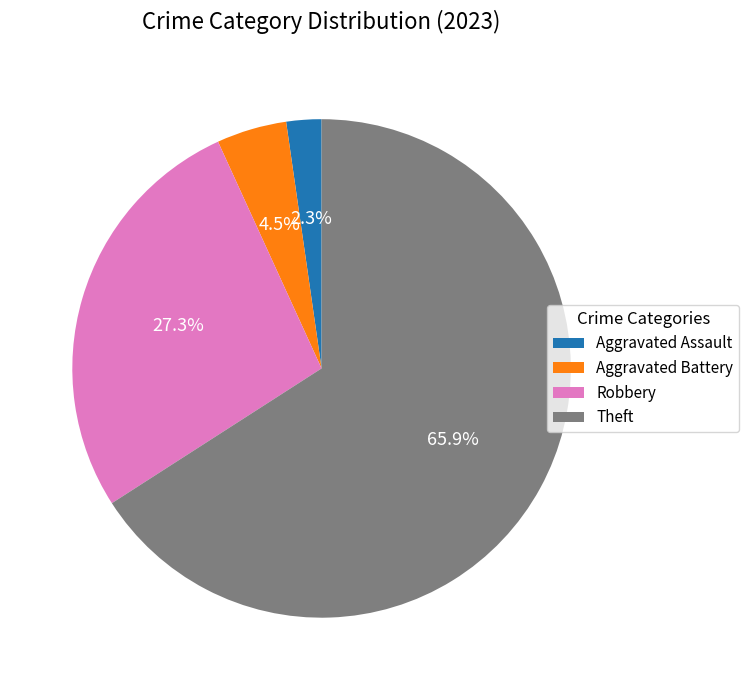

Count the number of slices in the pie.

4